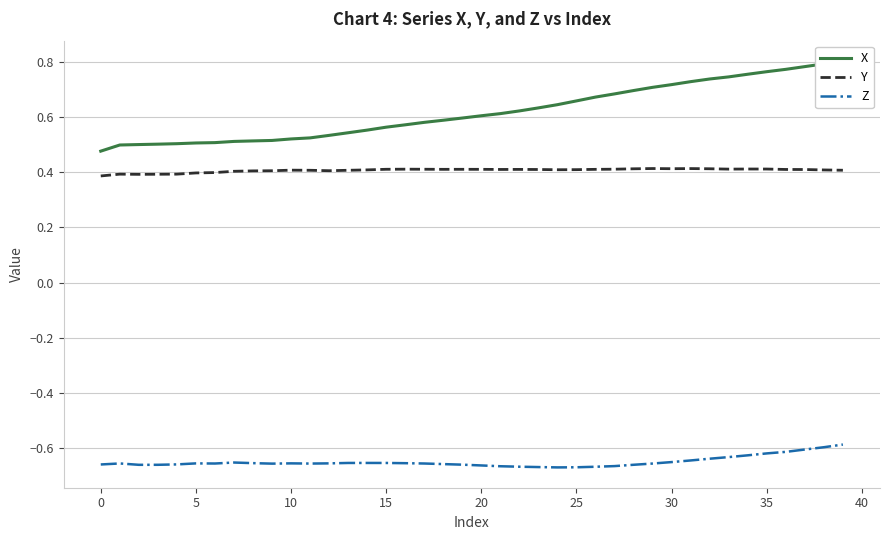

How many lines are shown in the chart?

3